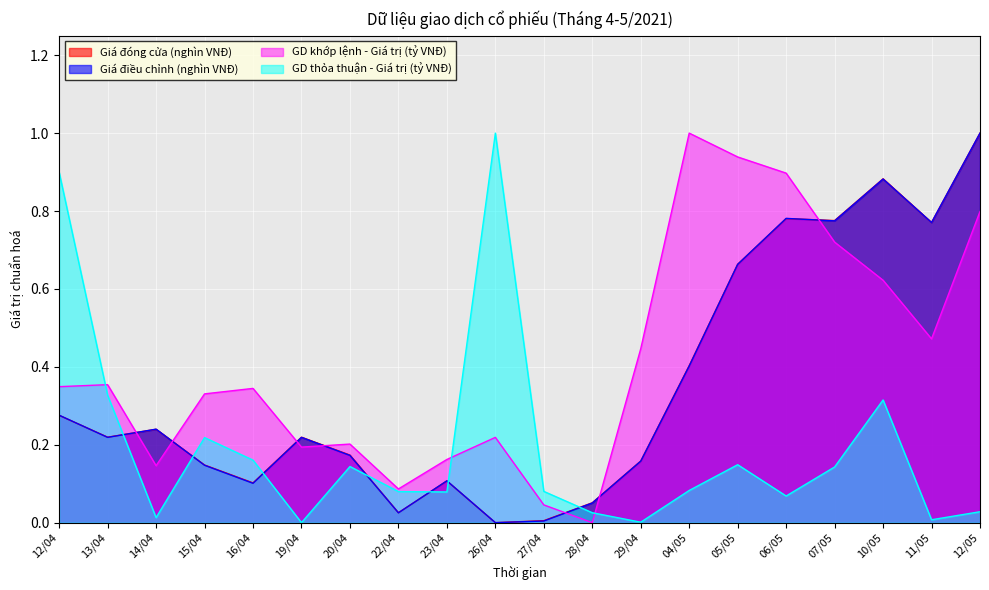

What position from the right is 06/05?

5